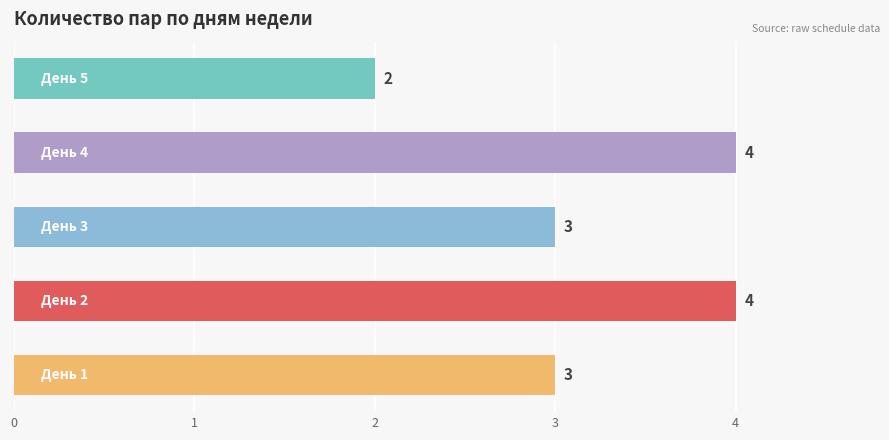

What is the sum of all values?

16